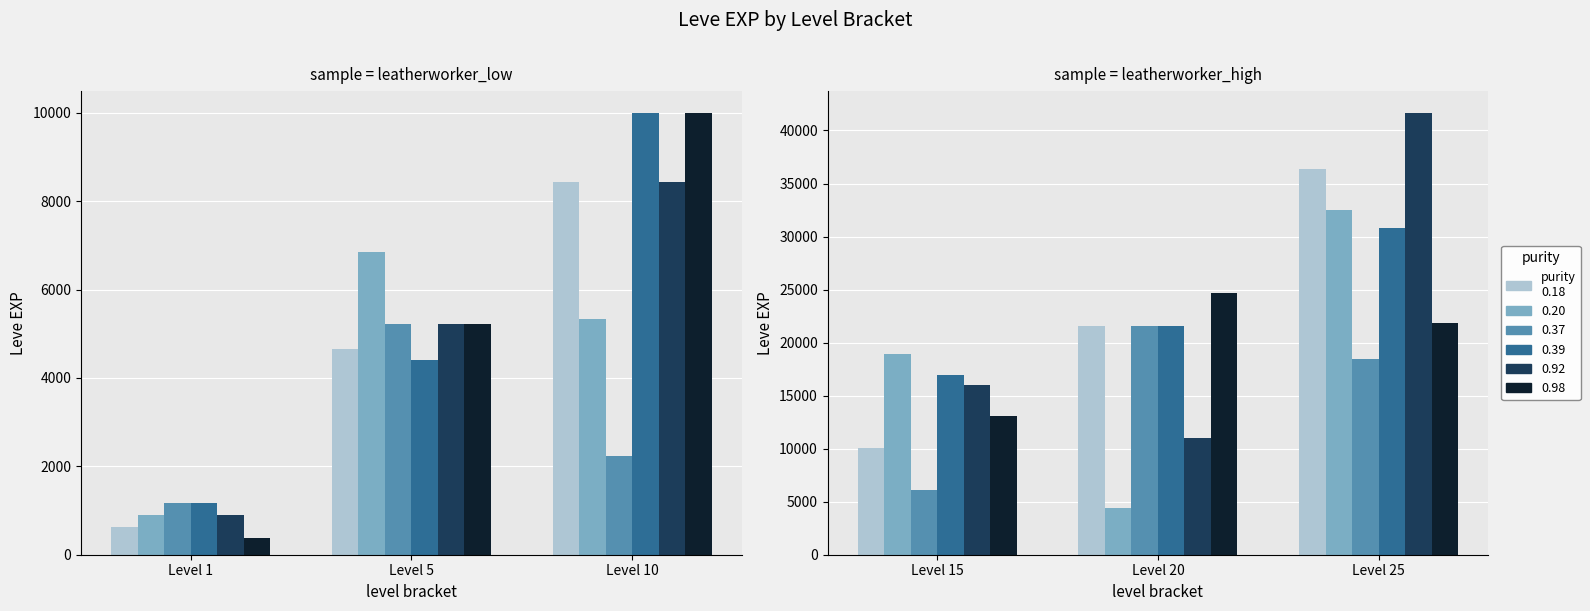

At which label does Group A reach its minimum?

Level 15